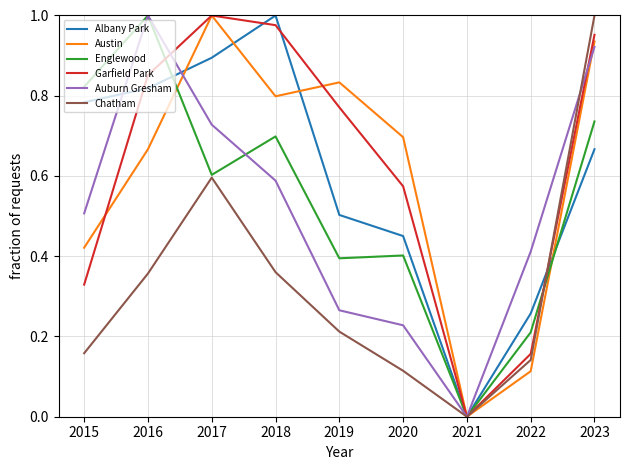

How many Chatham values are between 0 and 1?

9